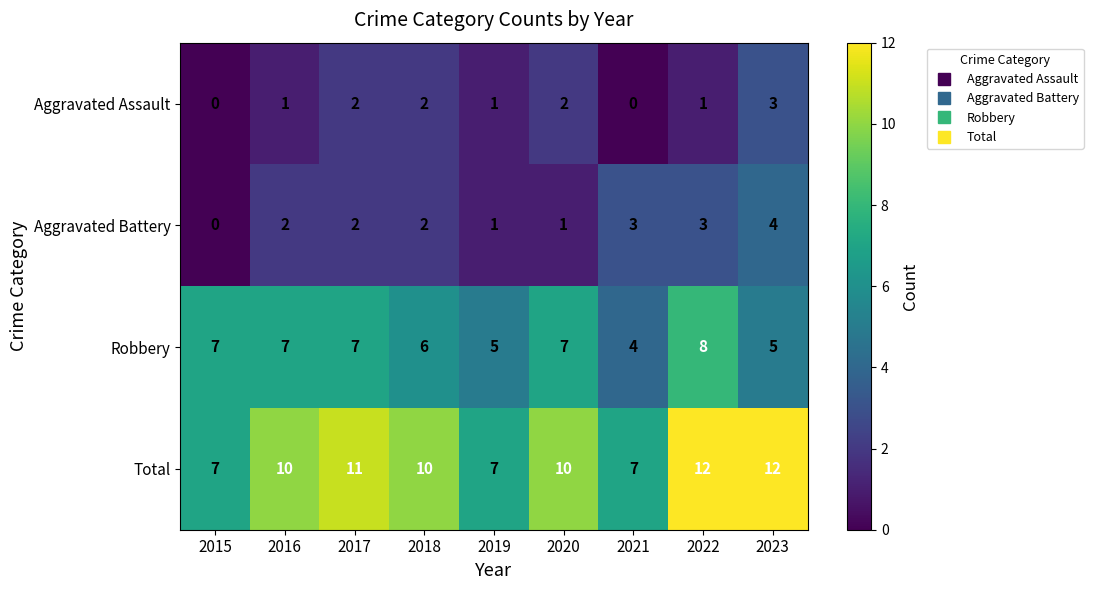

How many data points in Robbery are less than 7?

4